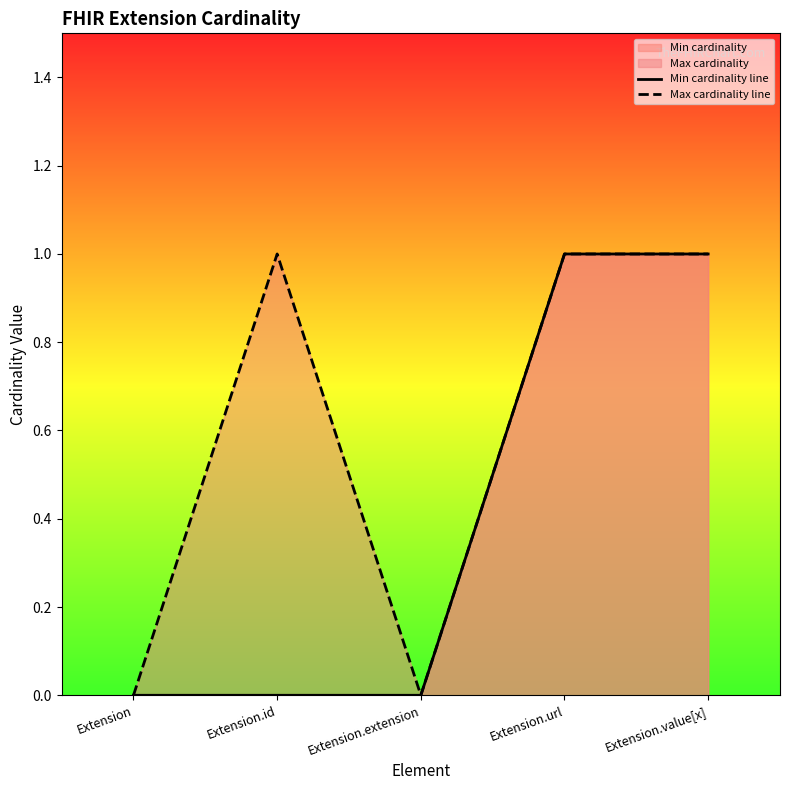

Where is Max cardinality line nearest to the value 0?

Extension